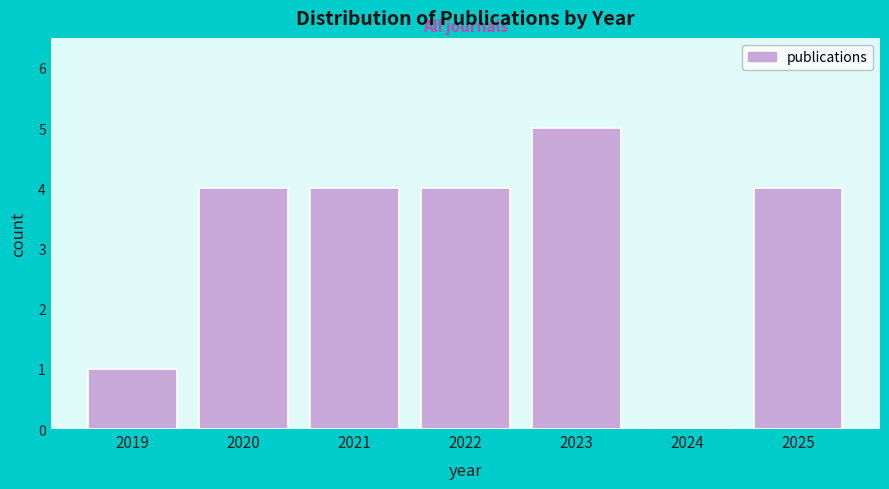

Reading right to left, transcribe all the data shown in this chart.

2025=4	2024=0	2023=5	2022=4	2021=4	2020=4	2019=1